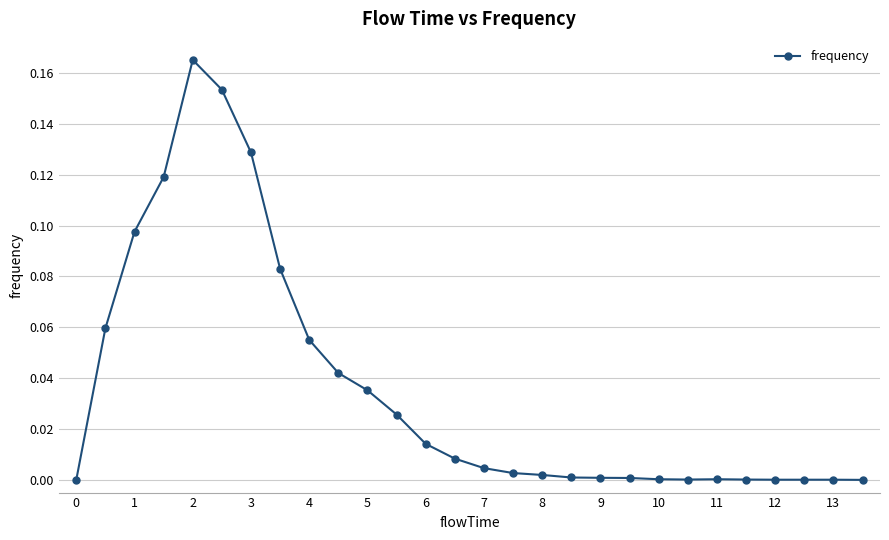

How many points are higher than both their immediate neighbors (excluding endpoints)?

2